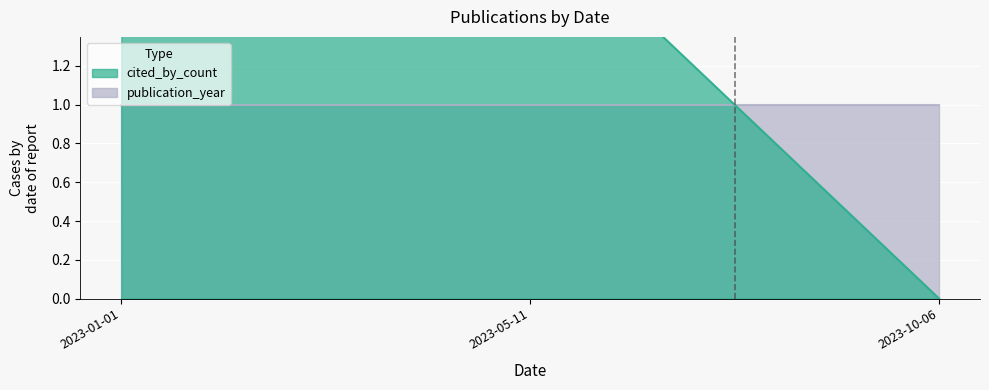

Between 2023-05-11 and 2023-10-06, which is larger?

2023-05-11